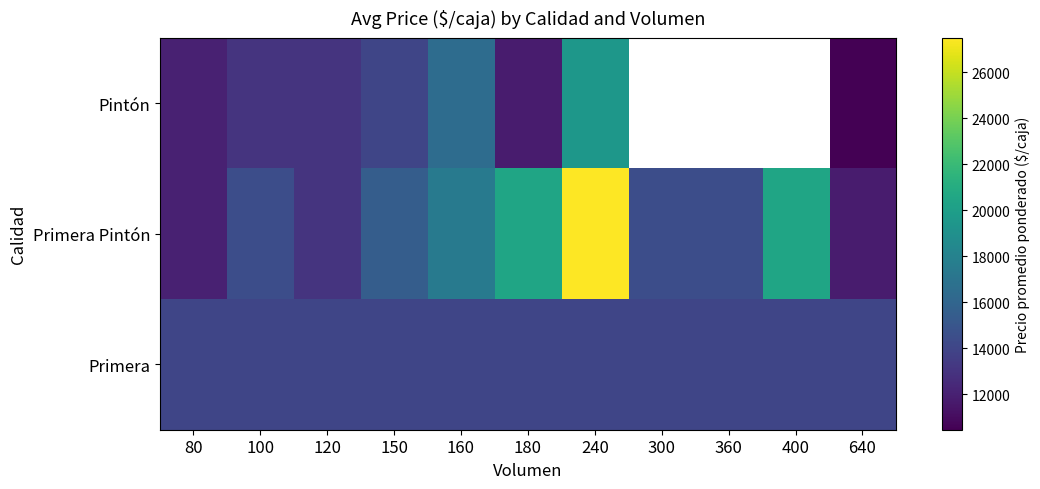

What is the sum of the Primera Pintón values at 100 and 120?

27500.0